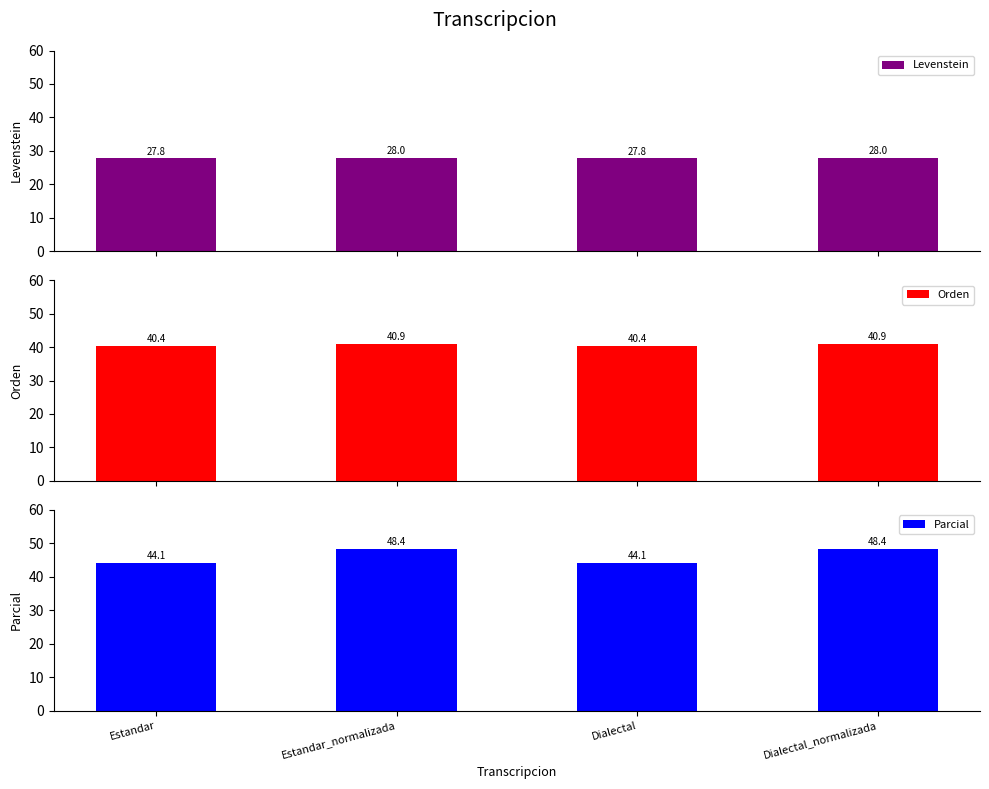

What is the total value across all series at Dialectal?

112.3